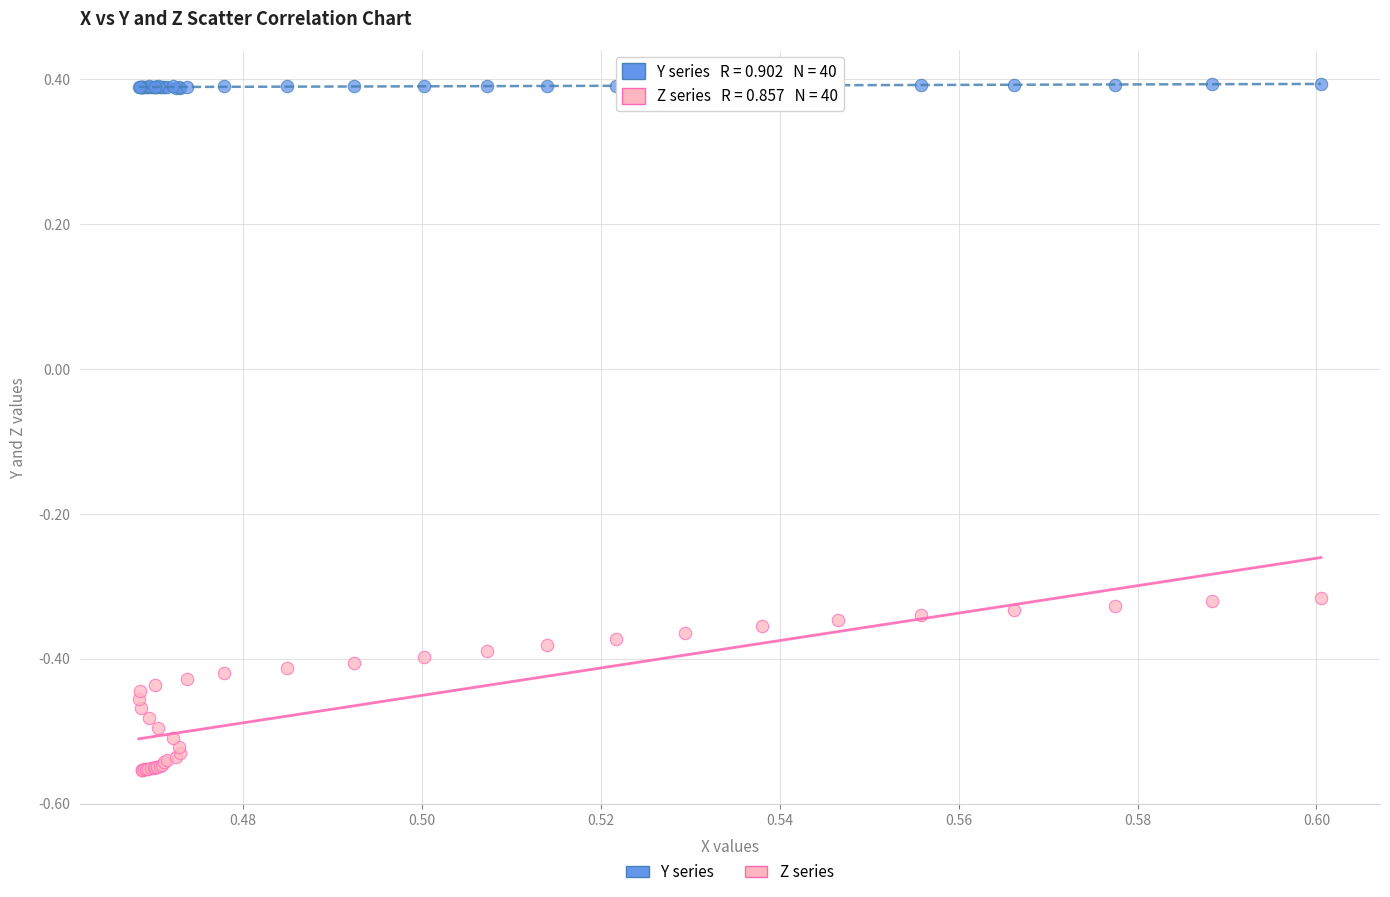

Which series reaches the minimum Y coordinate?

Z series